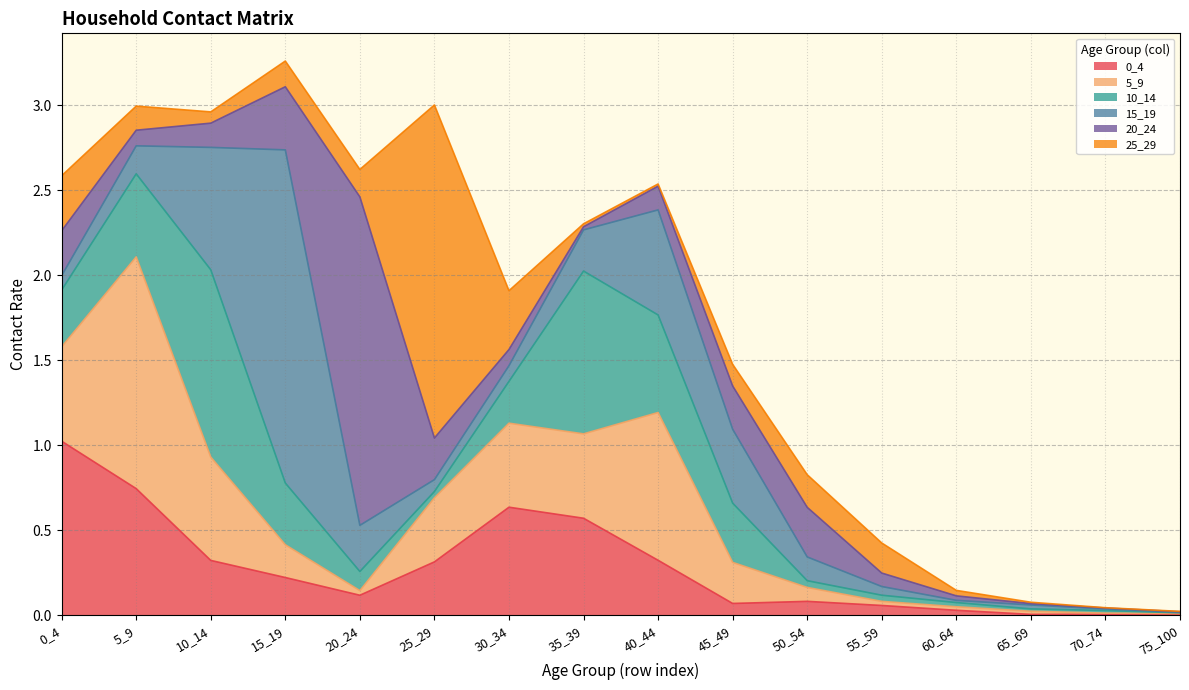

Reading left to right, what are all the values shown in this chart?

0_4: 1.0	0.7	0.3	0.2	0.1	0.3	0.6	0.6	0.3	0.1	0.1	0.1	0.0	0.0	0.0	0.0
5_9: 0.6	1.4	0.6	0.2	0.0	0.4	0.5	0.5	0.9	0.2	0.1	0.0	0.0	0.0	0.0	0.0
10_14: 0.3	0.5	1.1	0.4	0.1	0.0	0.2	1.0	0.6	0.3	0.0	0.0	0.0	0.0	0.0	0.0
15_19: 0.1	0.2	0.7	2.0	0.3	0.1	0.1	0.2	0.6	0.4	0.1	0.1	0.0	0.0	0.0	0.0
20_24: 0.3	0.1	0.1	0.4	1.9	0.2	0.1	0.0	0.1	0.3	0.3	0.1	0.0	0.0	0.0	0.0
25_29: 0.3	0.1	0.1	0.2	0.2	2.0	0.3	0.0	0.0	0.1	0.2	0.2	0.0	0.0	0.0	0.0